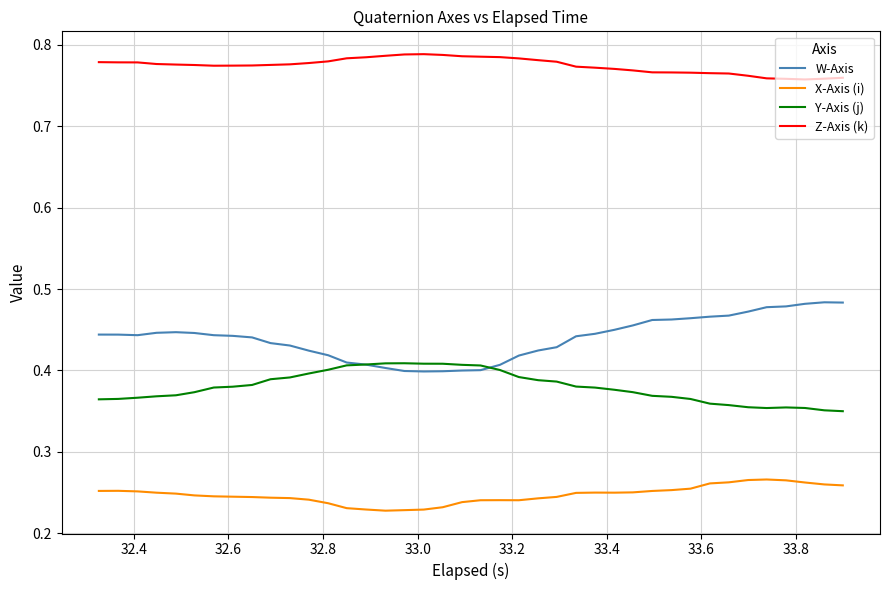

True or false: X-Axis (i) and W-Axis cross at least once.

False